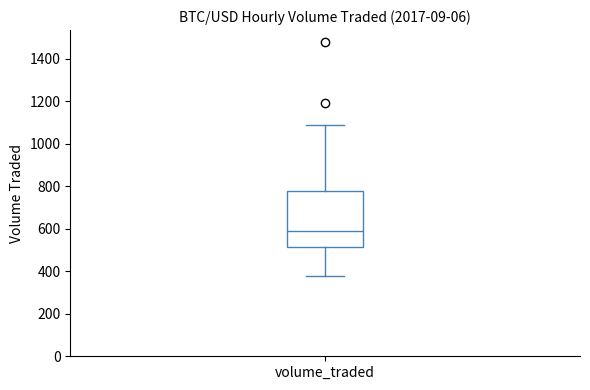

Read this box plot against the y-axis: the position of the median line, the range covered by the box, and the ends of both whiskers. The values are not printed on the chart, so give them approximately, as read against the axis.

median 580, box 520 to 780, whiskers 380 to 1080